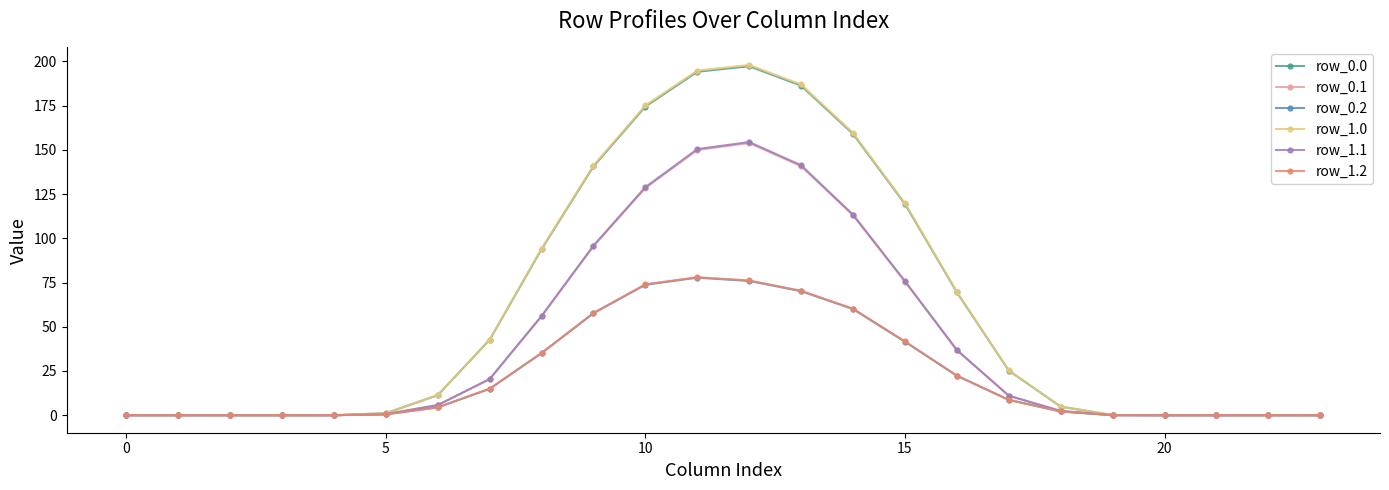

At how many categories does at least one series exceed 178?

3